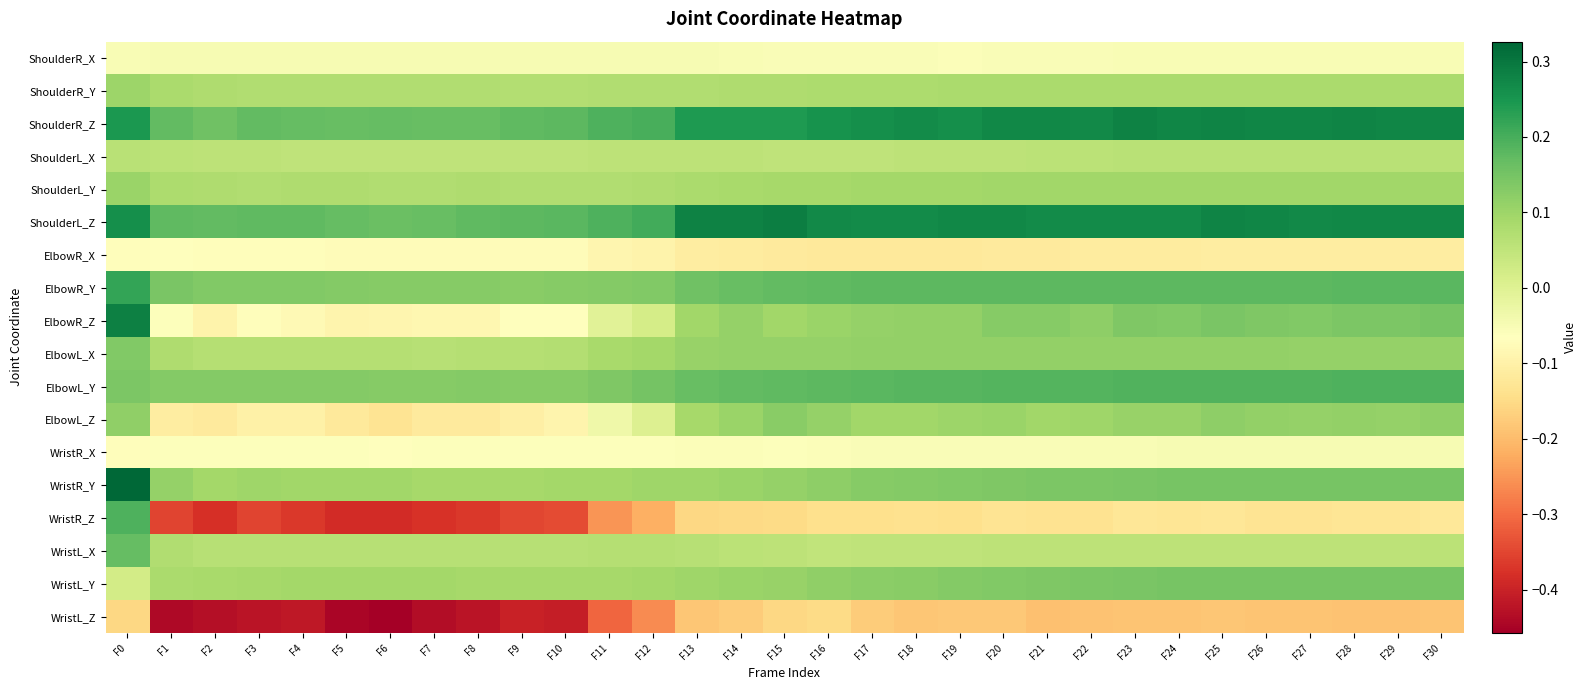

Between F2 and F27, which is larger?

F2